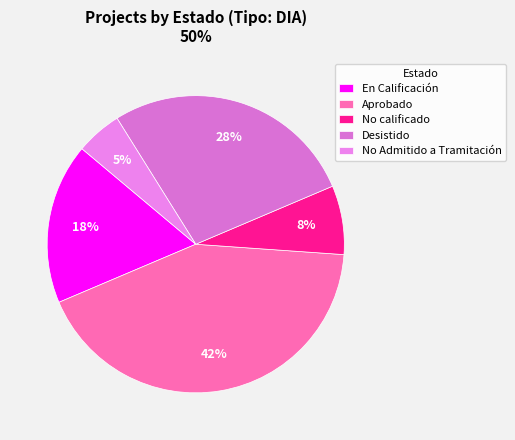

Count the number of slices in the pie.

5